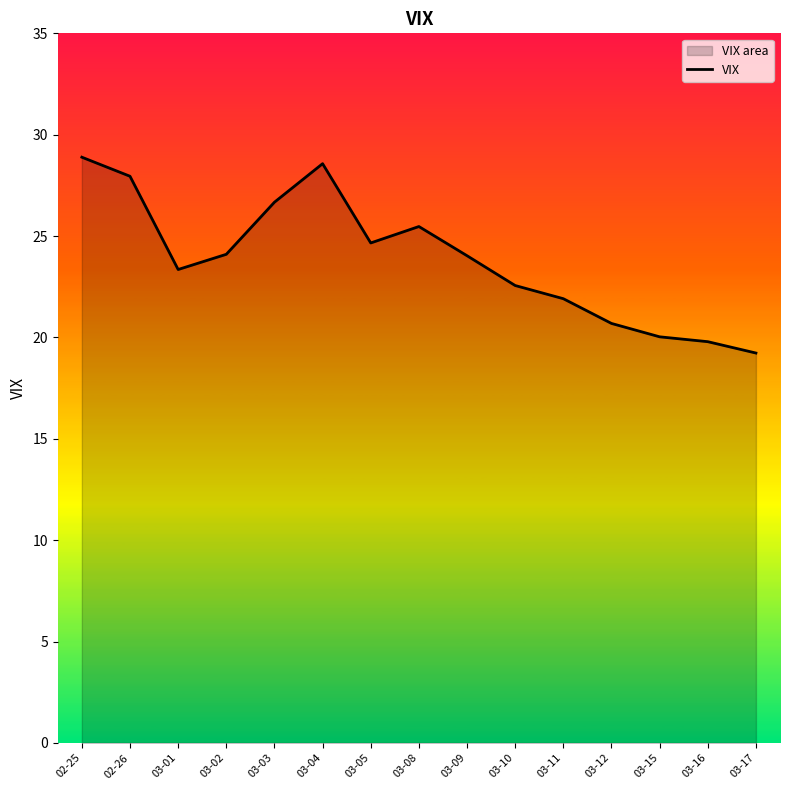

Rank the categories by value from highest to lowest.

02-25, 03-04, 02-26, 03-03, 03-08, 03-05, 03-02, 03-09, 03-01, 03-10, 03-11, 03-12, 03-15, 03-16, 03-17